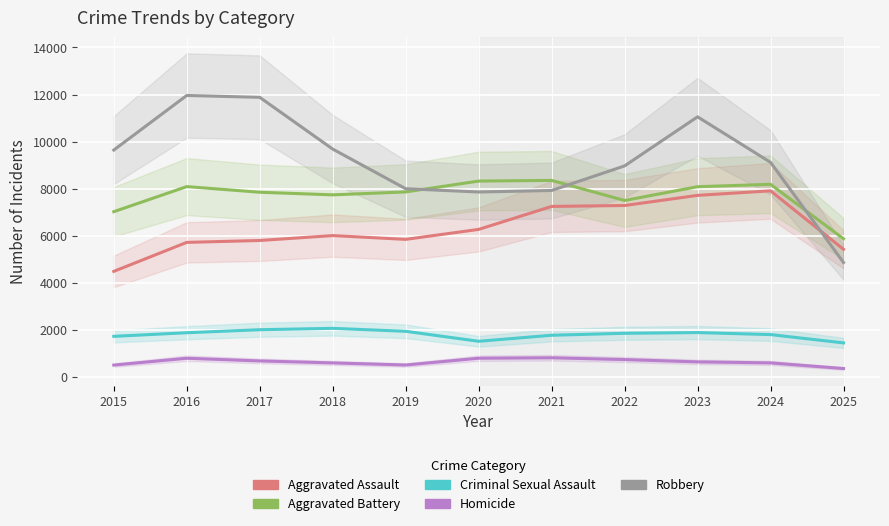

True or false: Criminal Sexual Assault and Homicide intersect in this chart.

False